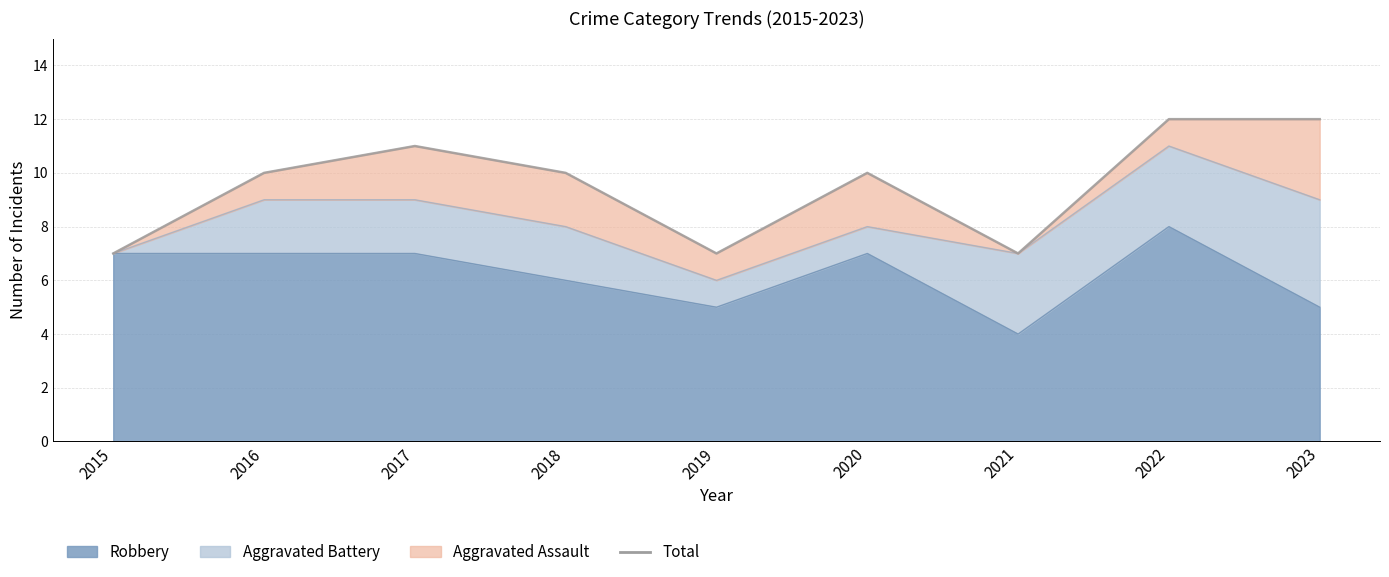

At which category does the data reach its first local valley?

2019